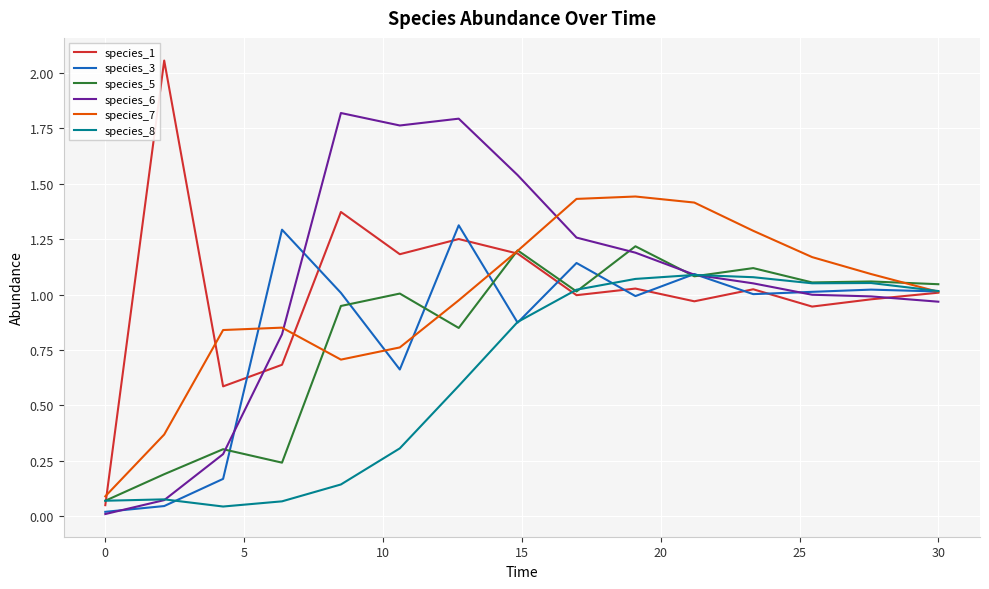

True or false: species_5 has more than 2 points higher than both neighbors.

True